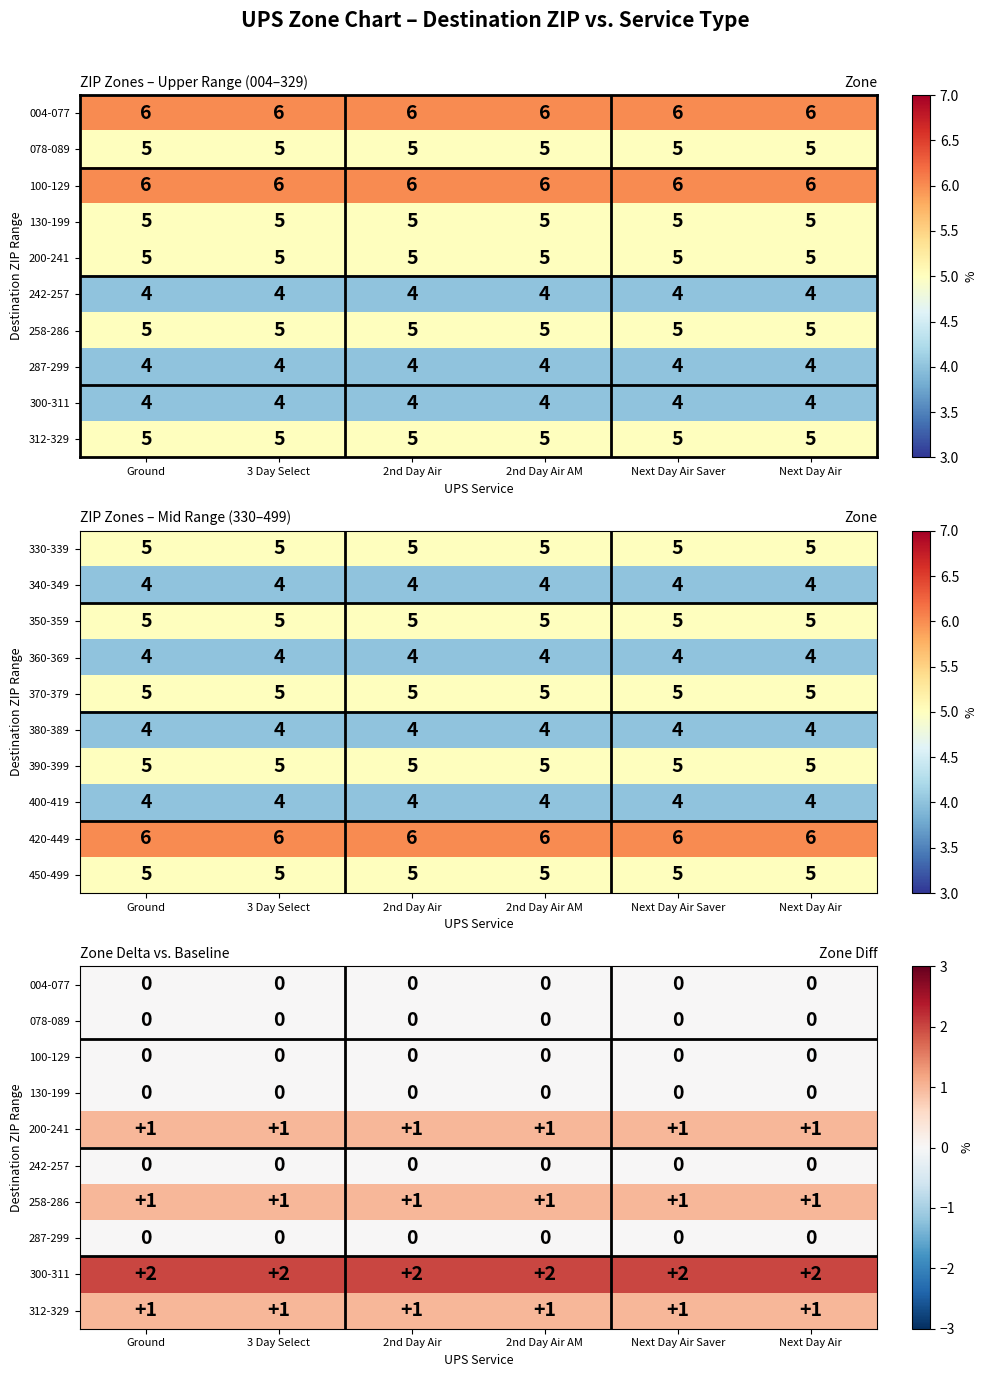

Is the value of 450-499 at 3 Day Select greater than the value of 360-369 at 3 Day Select?

Yes